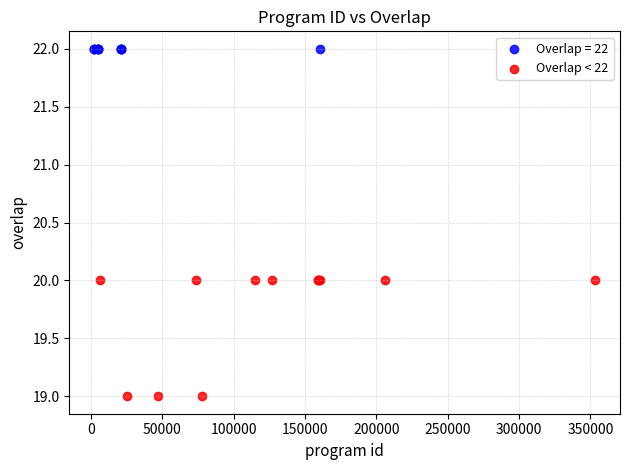

Which series contains the highest Y value?

Overlap = 22